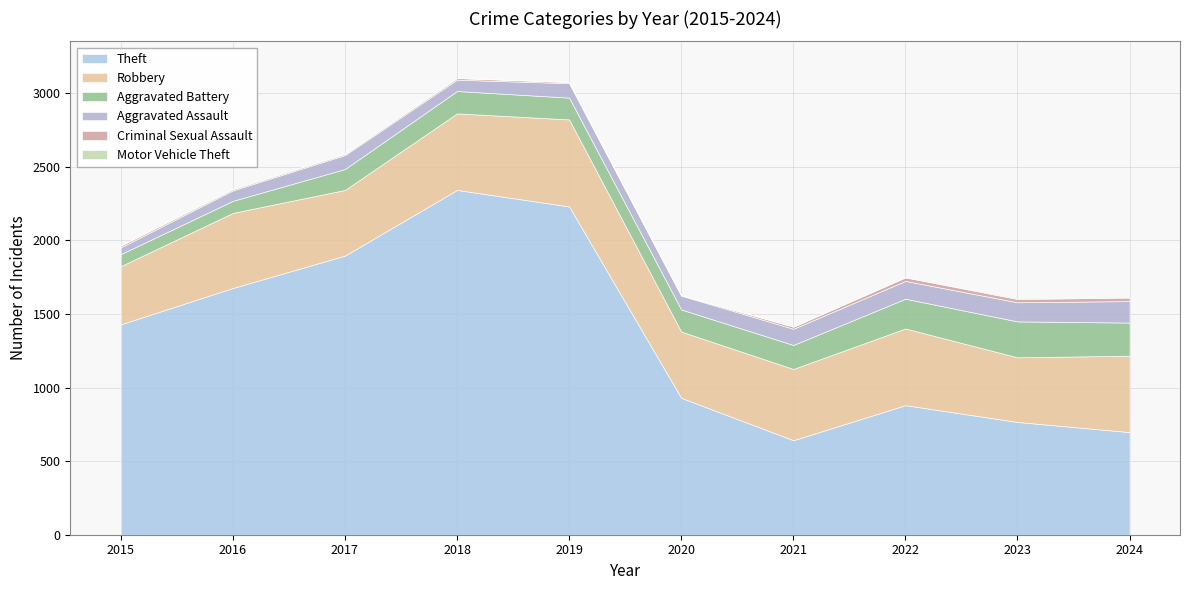

What is the difference between the maximum and minimum values in the Aggravated Battery series?

162